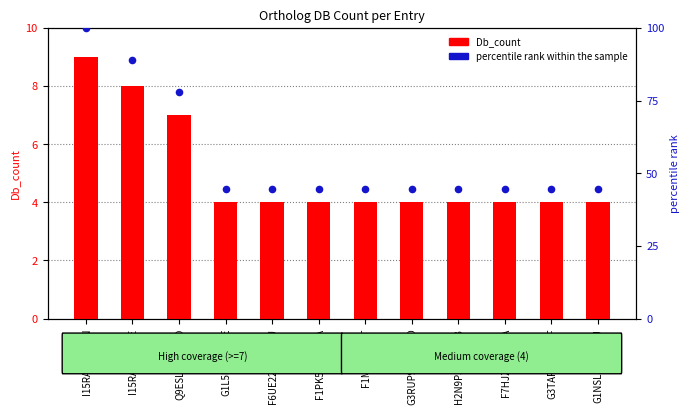

Which series has the largest total across all categories?

percentile rank within the sample